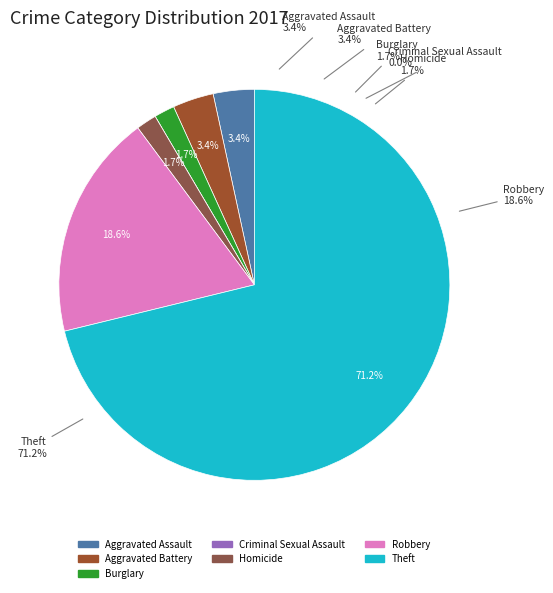

Is it true that Aggravated Assault is 1% of the pie?

False